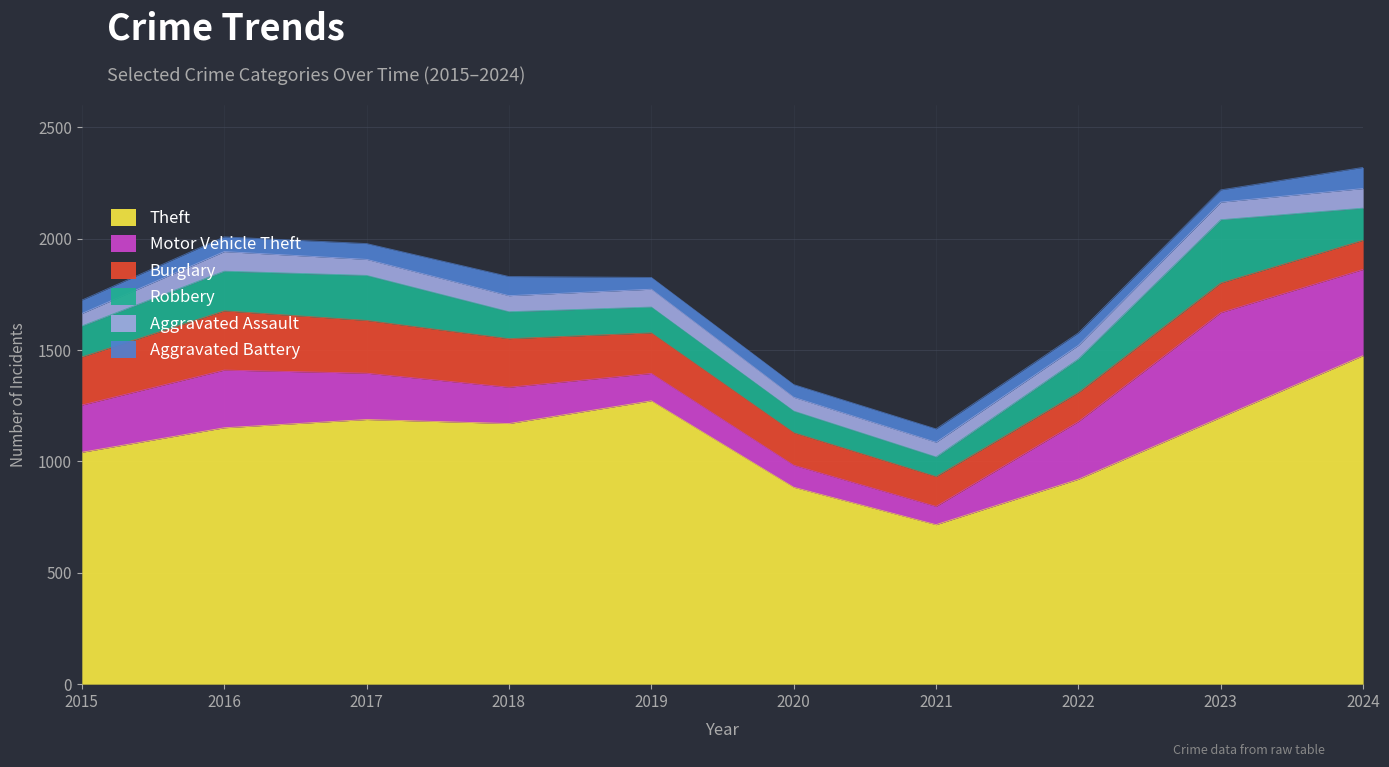

At which label does Motor Vehicle Theft reach its minimum?

2021